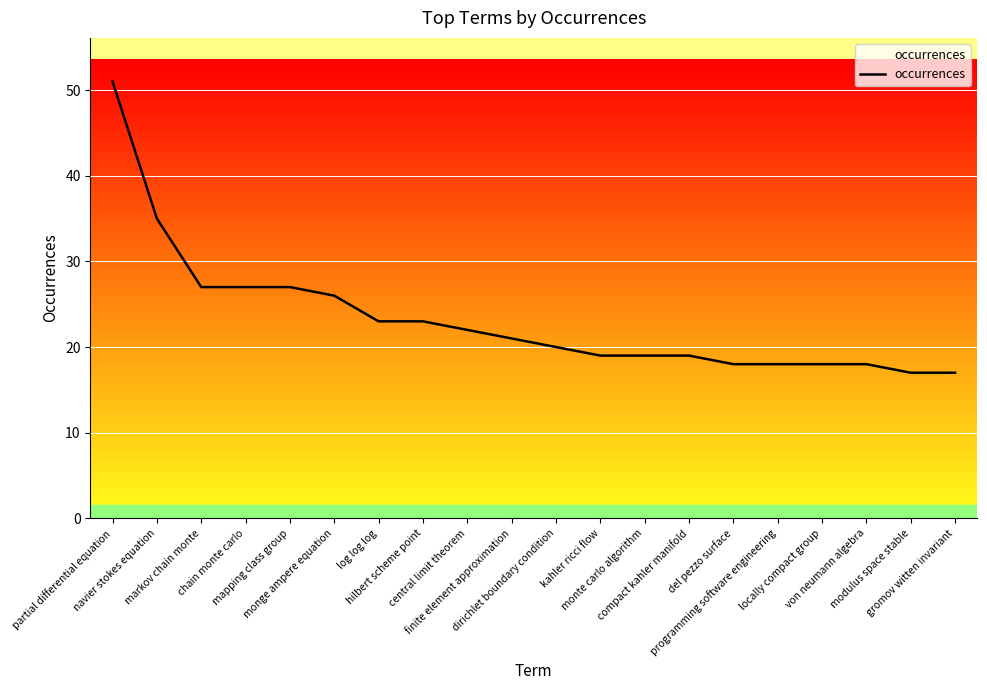

What is the smallest value displayed?

17